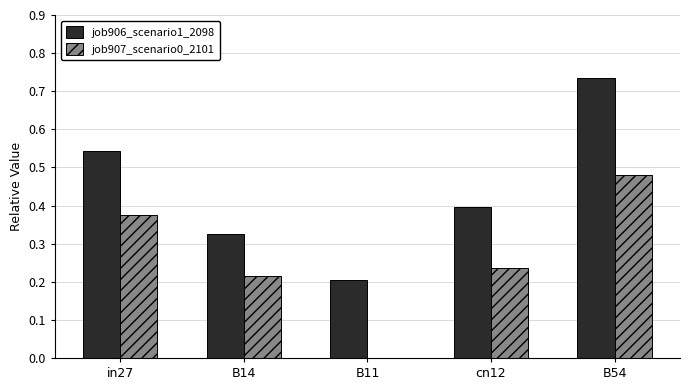

Is it true that job907_scenario0_2101 equals 0.0 at B11?

True